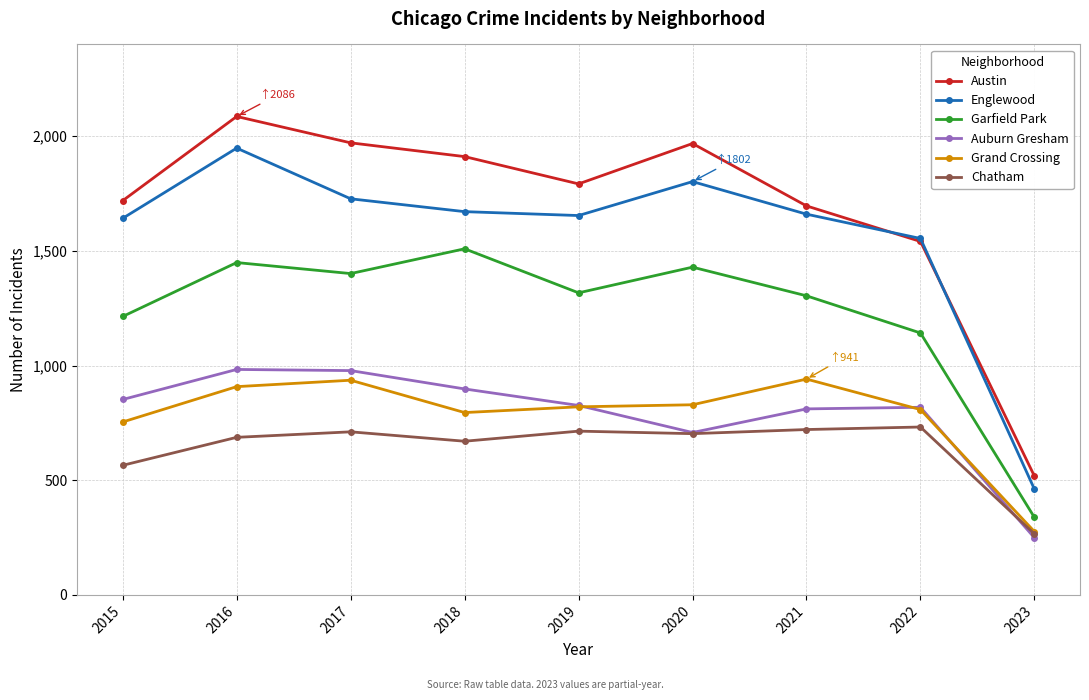

The Chatham series shows 687 at 2016. True or false?

True